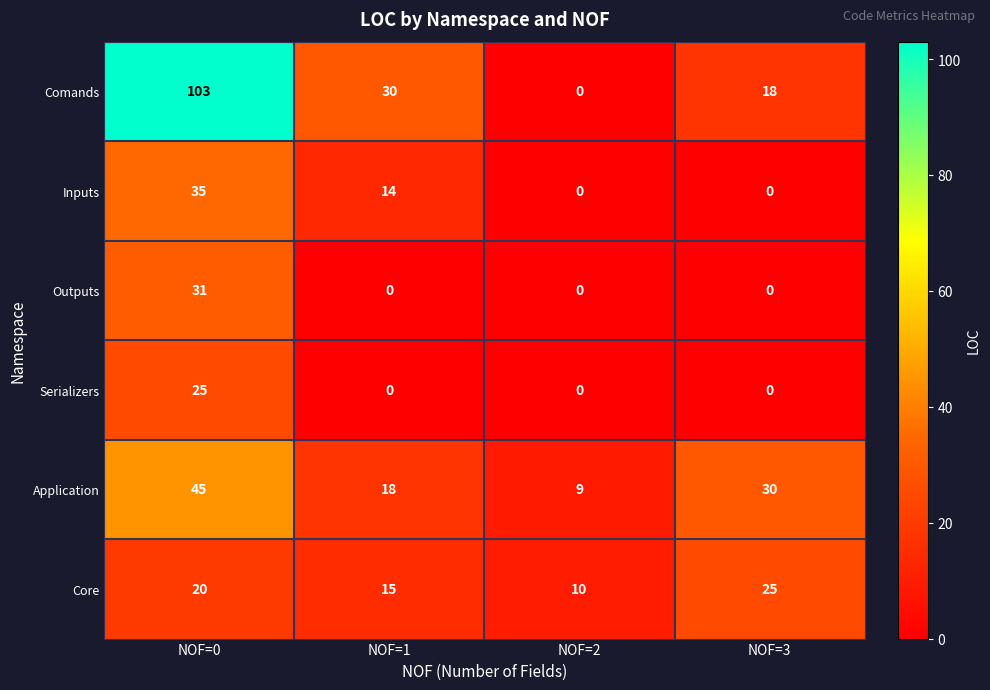

True or false: Inputs has a value of 0 at NOF=3.

True